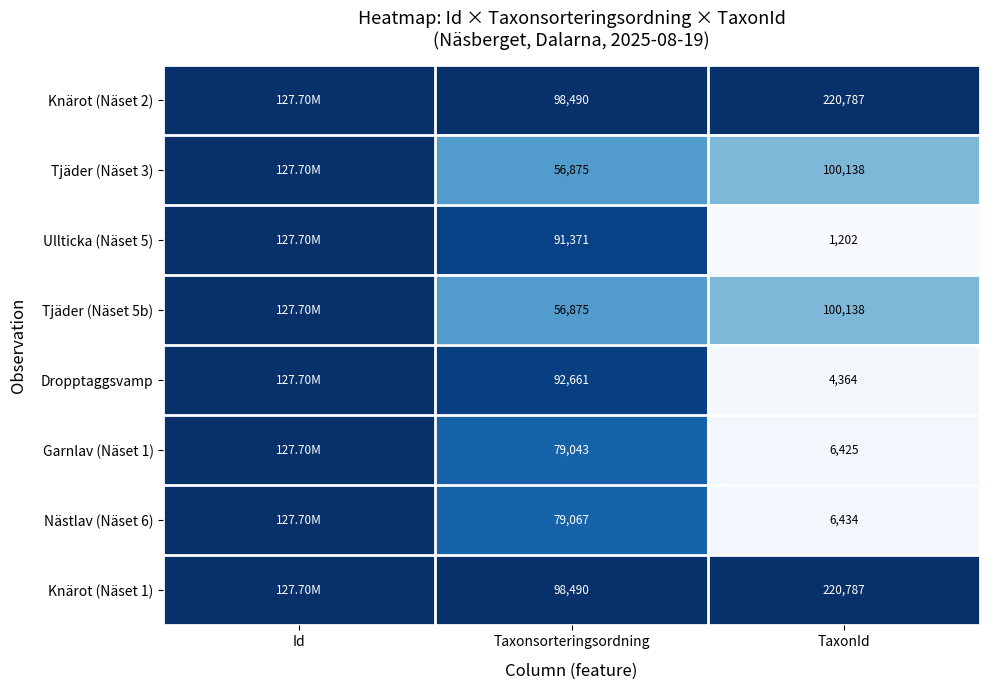

Is the value of Garnlav (Näset 1) at Taxonsorteringsordning greater than the value of Tjäder (Näset 3) at TaxonId?

No